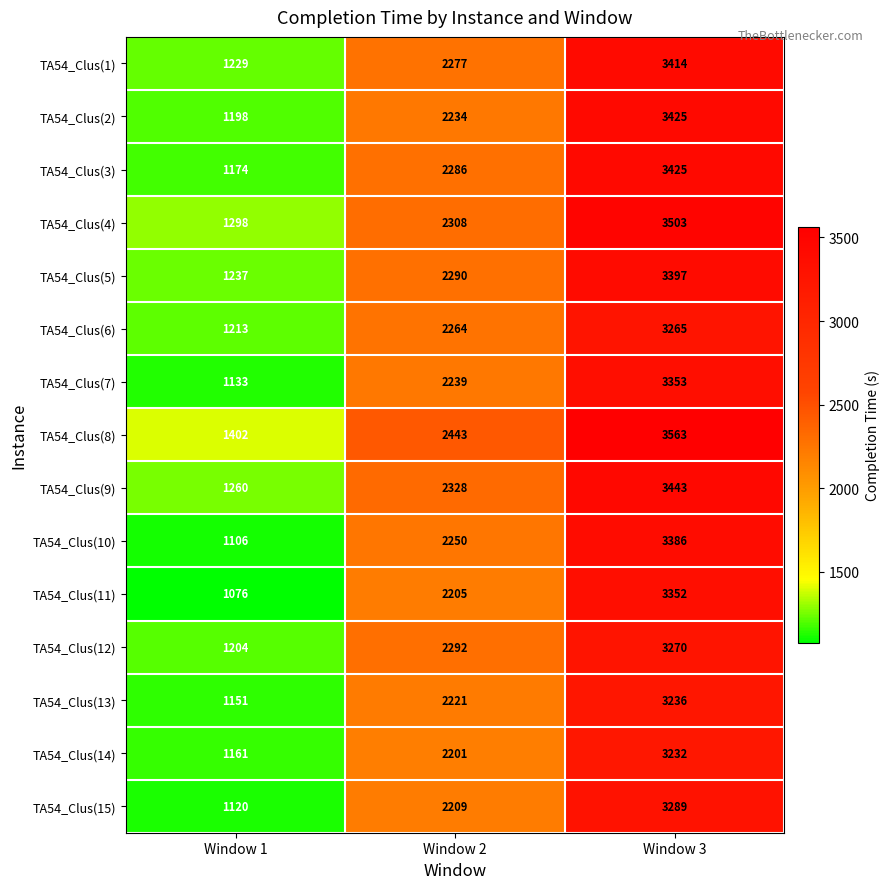

Which series changed the most between Window 2 and Window 3?

TA54_Clus(4)